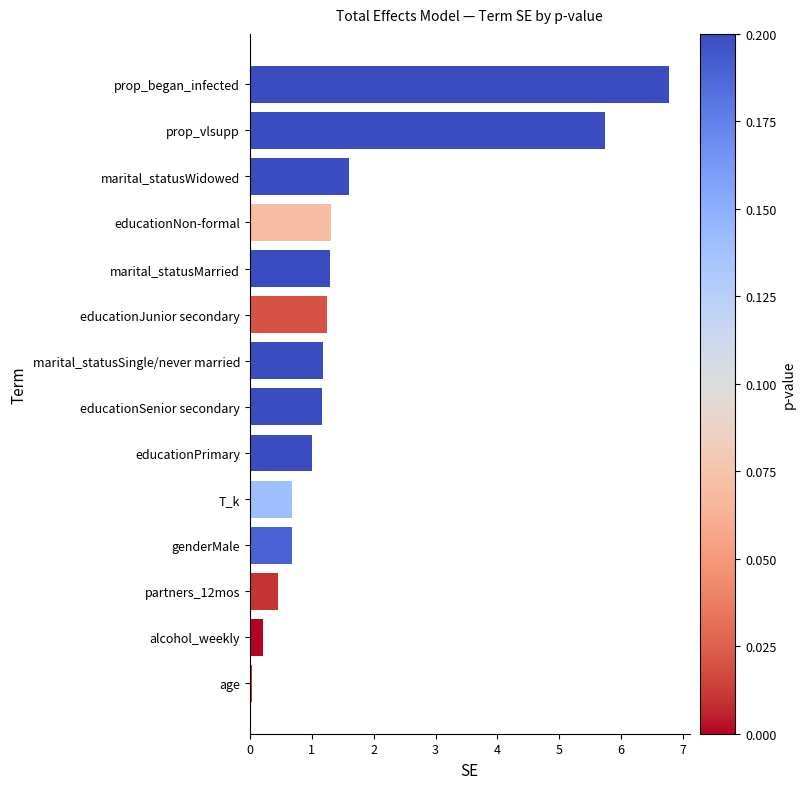

Is it true that the value at prop_began_infected is 3.7?

False